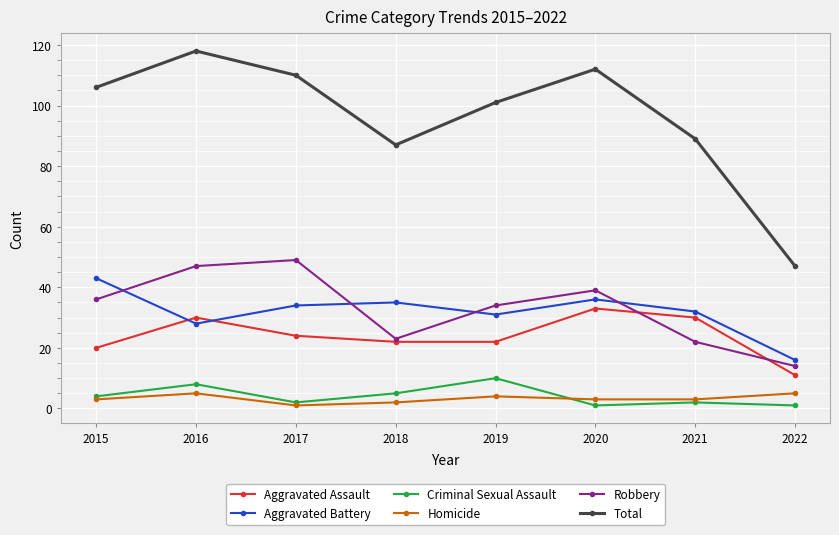

What is the approximate value of Homicide at 2018?

2